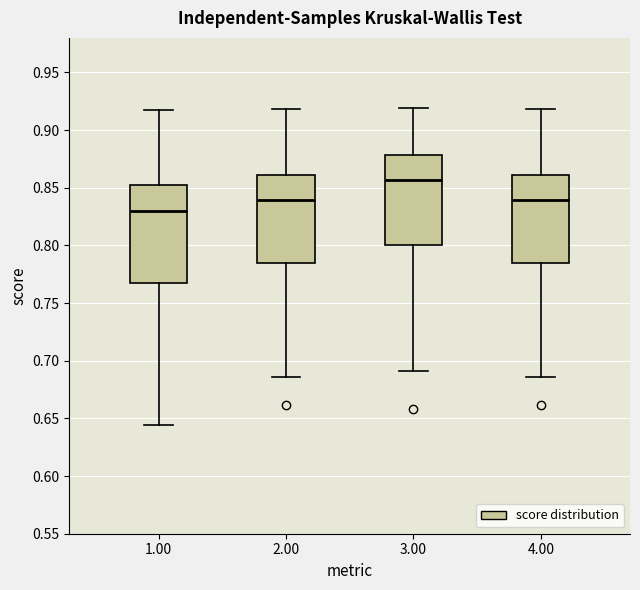

Reading left to right, read every box against the y-axis: the position of its median line, the range the box covers, and the ends of its whiskers. The values are not printed on the chart, so give them approximately, as read against the axis.

1.00: median 0.830, box 0.770 to 0.855, whiskers 0.645 to 0.915
2.00: median 0.840, box 0.785 to 0.860, whiskers 0.685 to 0.920
3.00: median 0.855, box 0.800 to 0.880, whiskers 0.690 to 0.920
4.00: median 0.840, box 0.785 to 0.860, whiskers 0.685 to 0.920